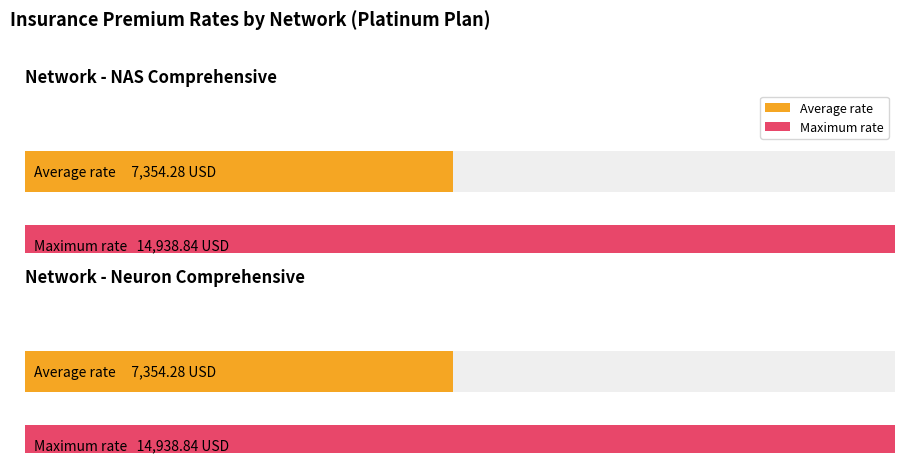

How many distinct data groups are displayed?

2